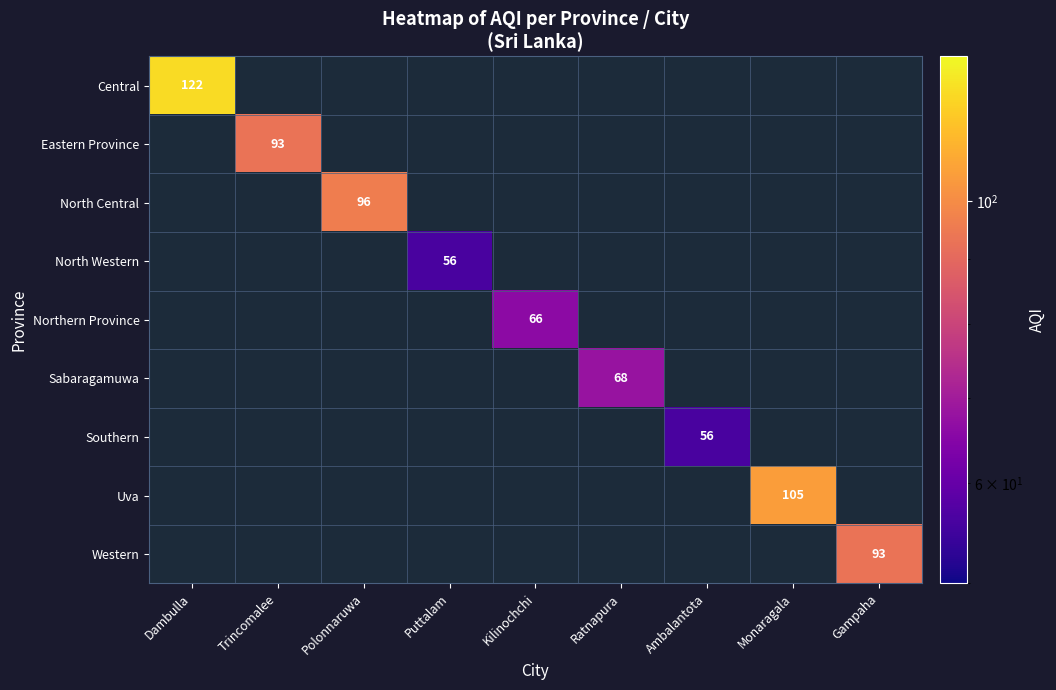

Which label corresponds to the largest value in the chart?

Dambulla